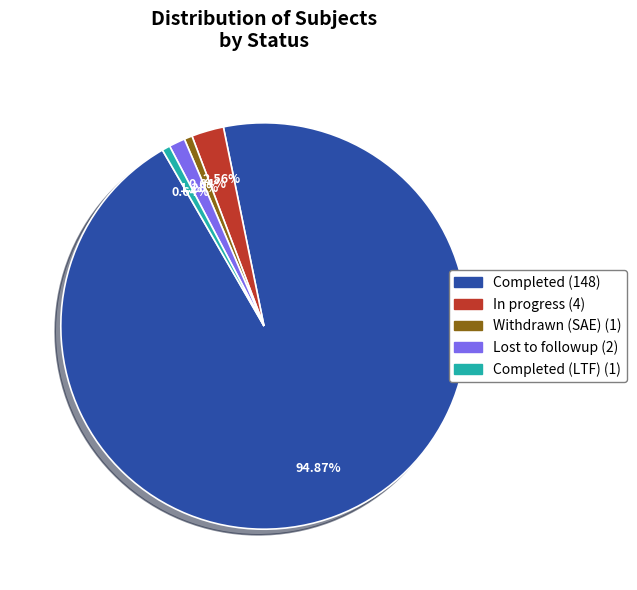

Count the number of slices in the pie.

5